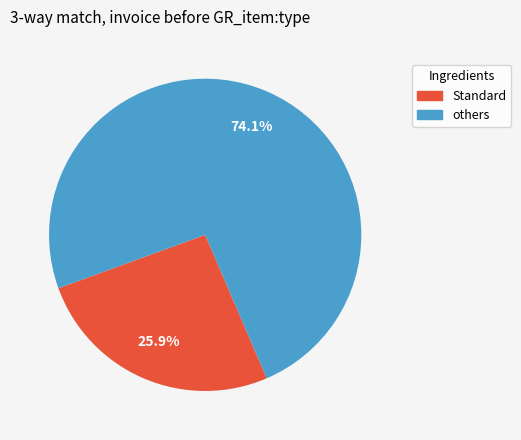

What is the smallest slice in the pie chart?

Standard